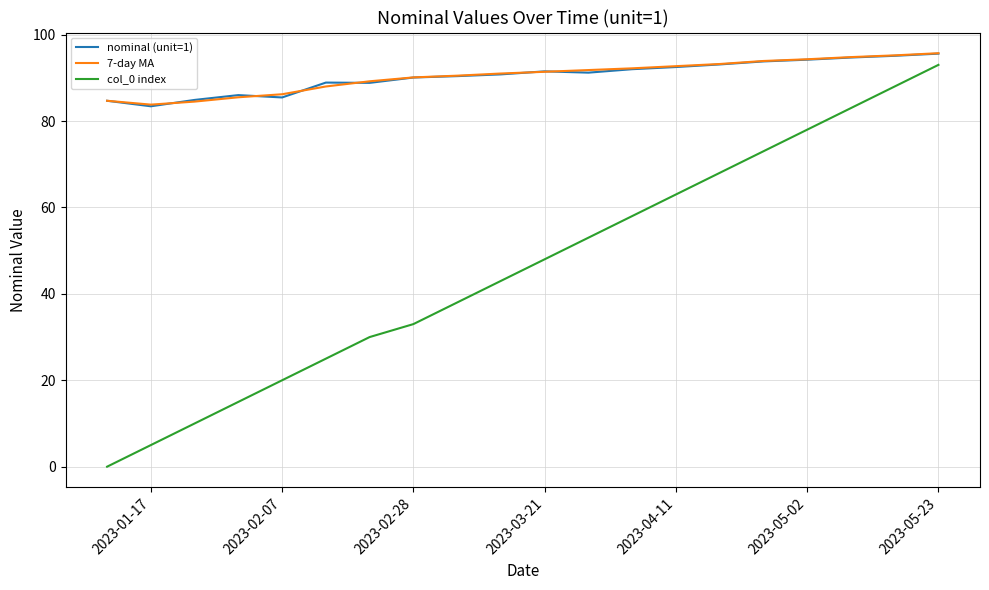

What is the maximum value for 7-day MA?

95.7